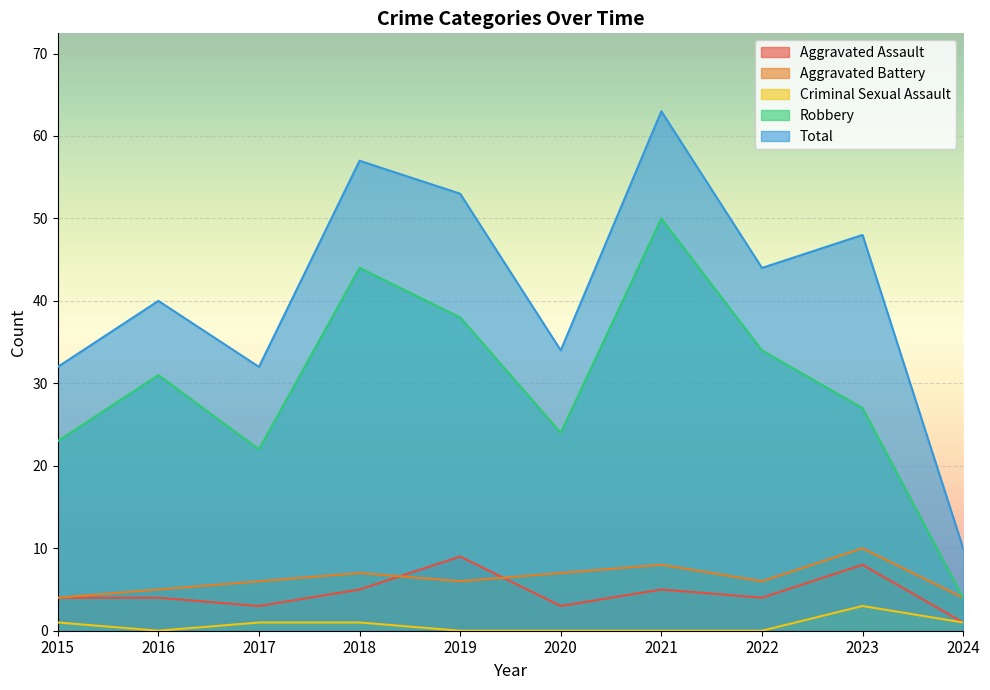

Reading left to right, list all the values displayed in this chart.

Aggravated Assault: 2015=4	2016=4	2017=3	2018=5	2019=9	2020=3	2021=5	2022=4	2023=8	2024=1
Aggravated Battery: 2015=4	2016=5	2017=6	2018=7	2019=6	2020=7	2021=8	2022=6	2023=10	2024=4
Criminal Sexual Assault: 2015=1	2016=0	2017=1	2018=1	2019=0	2020=0	2021=0	2022=0	2023=3	2024=1
Robbery: 2015=23	2016=31	2017=22	2018=44	2019=38	2020=24	2021=50	2022=34	2023=27	2024=4
Total: 2015=32	2016=40	2017=32	2018=57	2019=53	2020=34	2021=63	2022=44	2023=48	2024=10